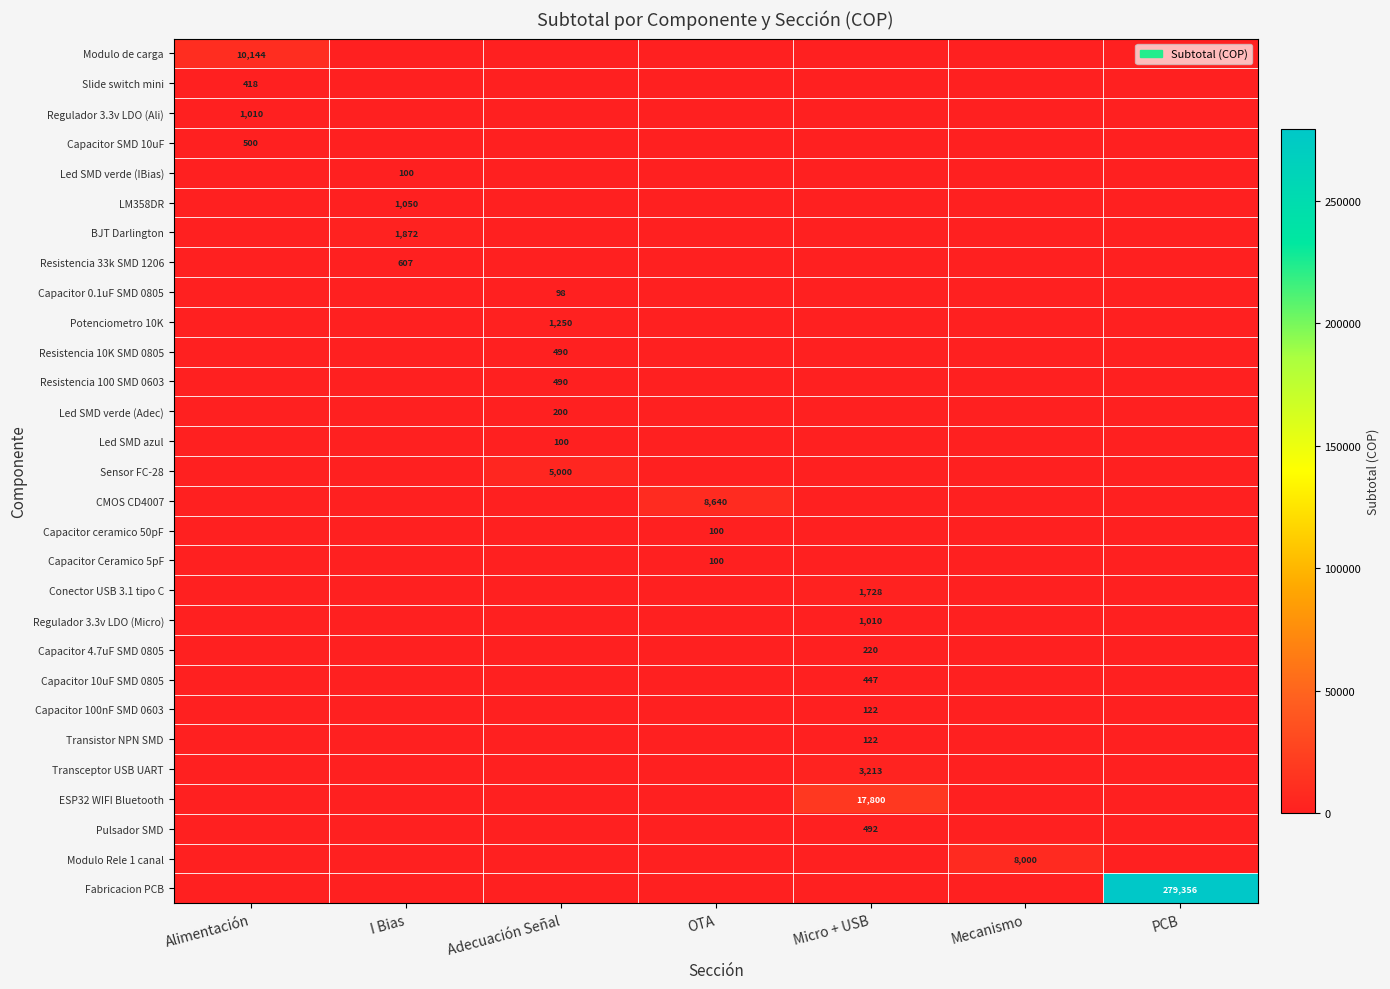

List the series in order of their peak value, lowest first.

Capacitor 0.1uF SMD 0805, Led SMD verde (IBias), Led SMD azul, Capacitor ceramico 50pF, Capacitor Ceramico 5pF, Capacitor 100nF SMD 0603, Transistor NPN SMD, Led SMD verde (Adec), Capacitor 4.7uF SMD 0805, Slide switch mini, Capacitor 10uF SMD 0805, Resistencia 10K SMD 0805, Resistencia 100 SMD 0603, Pulsador SMD, Capacitor SMD 10uF, Resistencia 33k SMD 1206, Regulador 3.3v LDO (Ali), Regulador 3.3v LDO (Micro), LM358DR, Potenciometro 10K, Conector USB 3.1 tipo C, BJT Darlington, Transceptor USB UART, Sensor FC-28, Modulo Rele 1 canal, CMOS CD4007, Modulo de carga, ESP32 WIFI Bluetooth, Fabricacion PCB